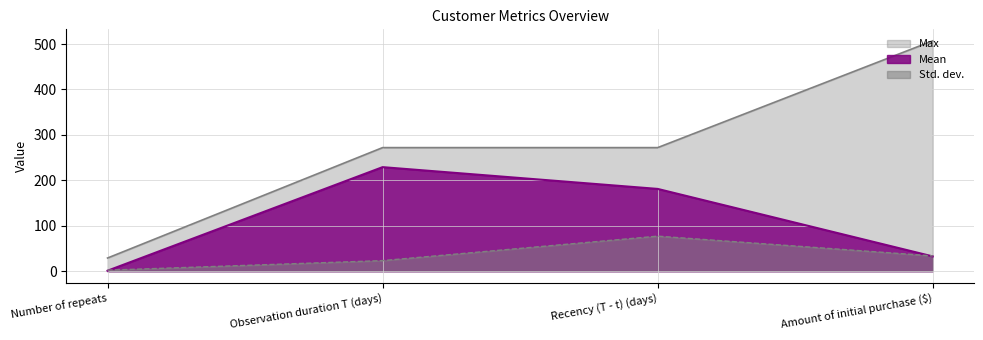

What is the label of the 2nd point from the left?

Observation duration T (days)